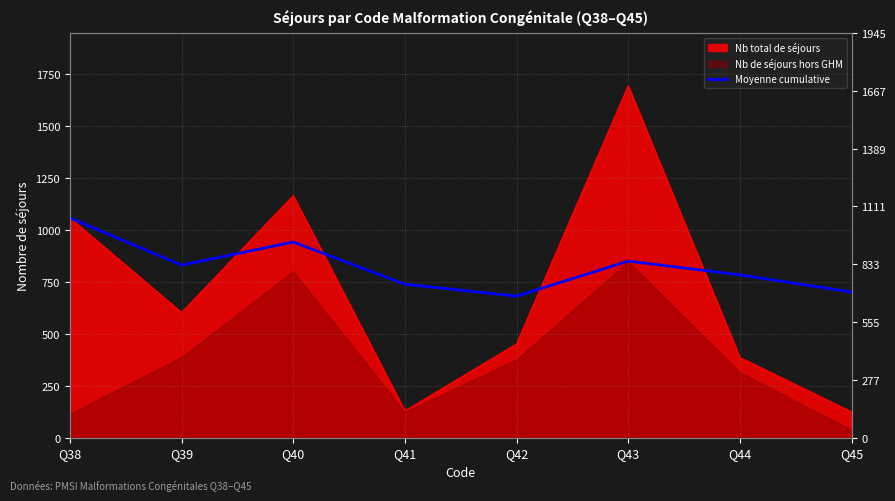

Count the number of categories in the chart.

8